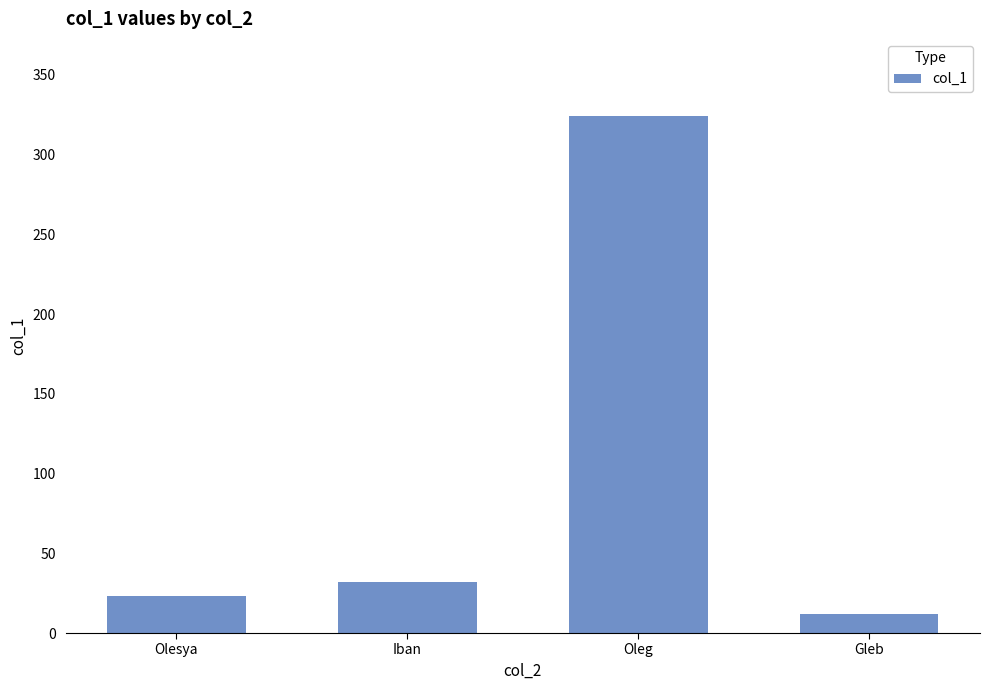

What is the difference between the maximum and second lowest values?

301